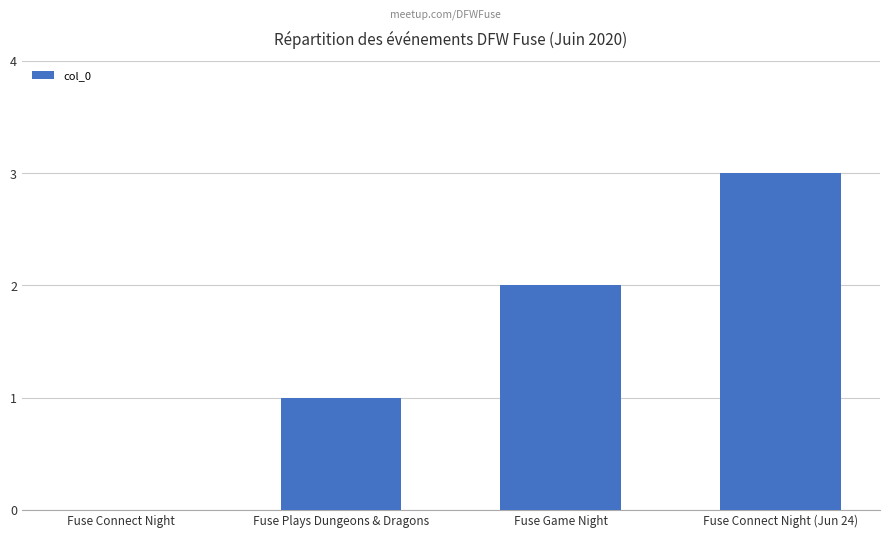

The value at Fuse Game Night is 3. True or false?

False